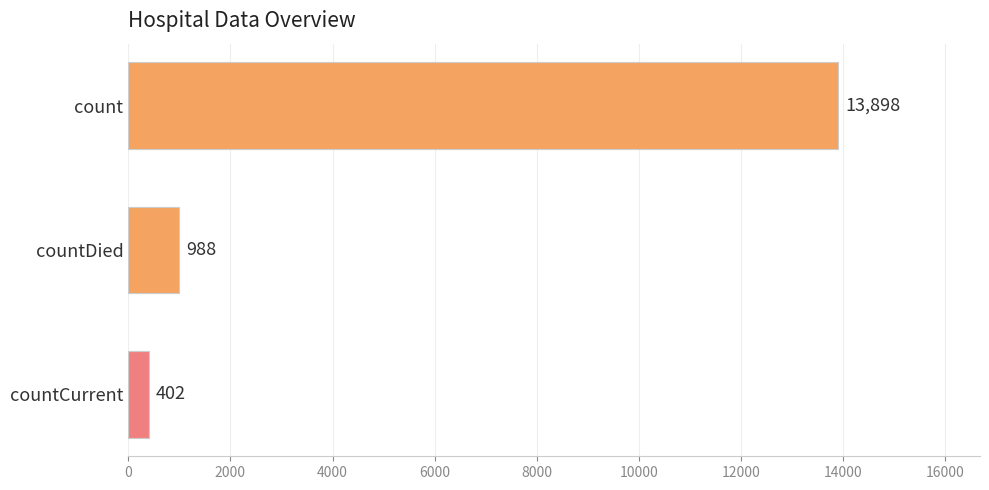

True or false: the data shows 402 at countCurrent.

True